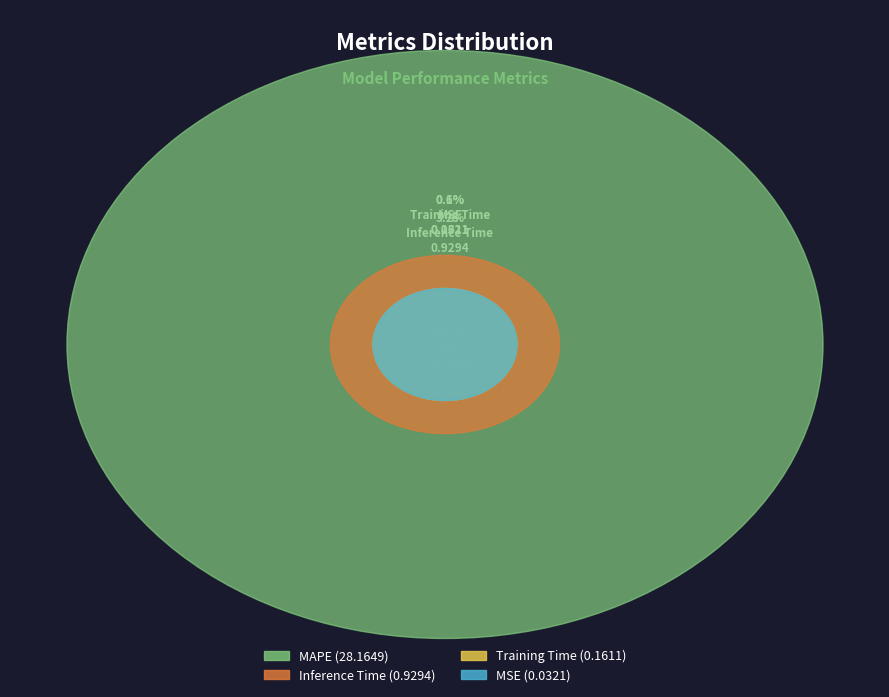

Between Inference Time and MSE, which is larger?

Inference Time